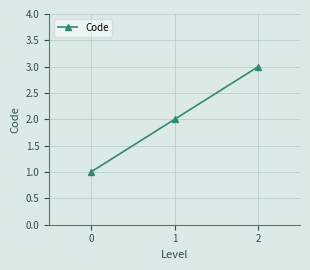

True or false: the data shows 1 at 0.

True